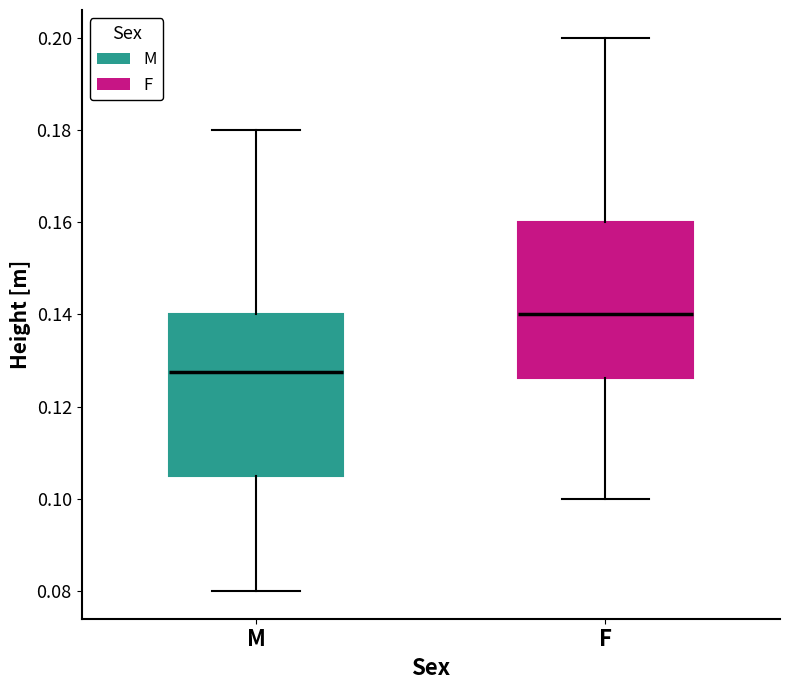

Which box's median line is the lowest?

M